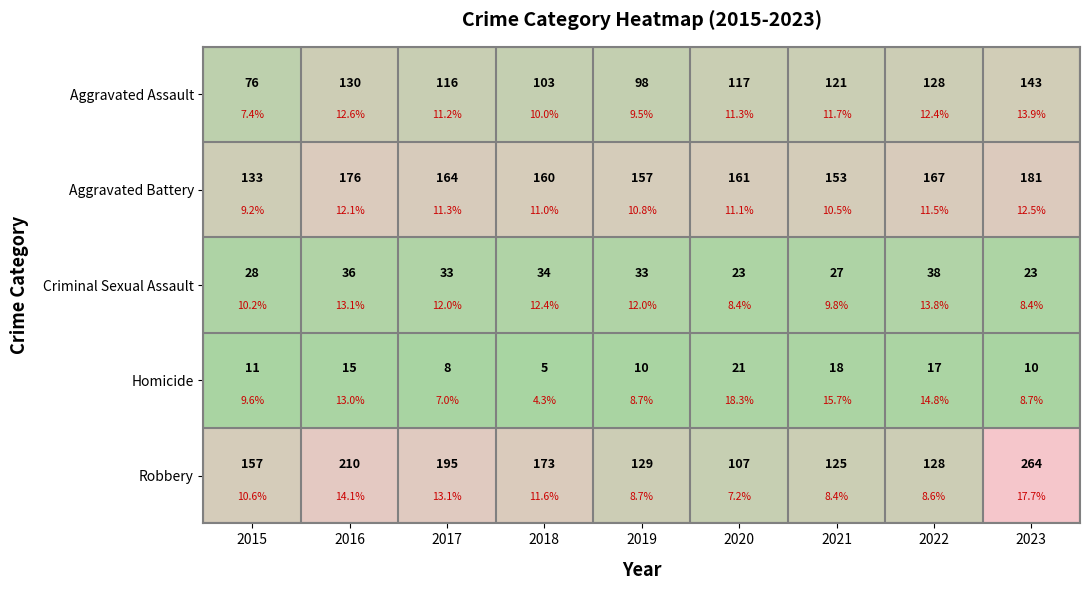

The Robbery series shows 129 at 2019. True or false?

True